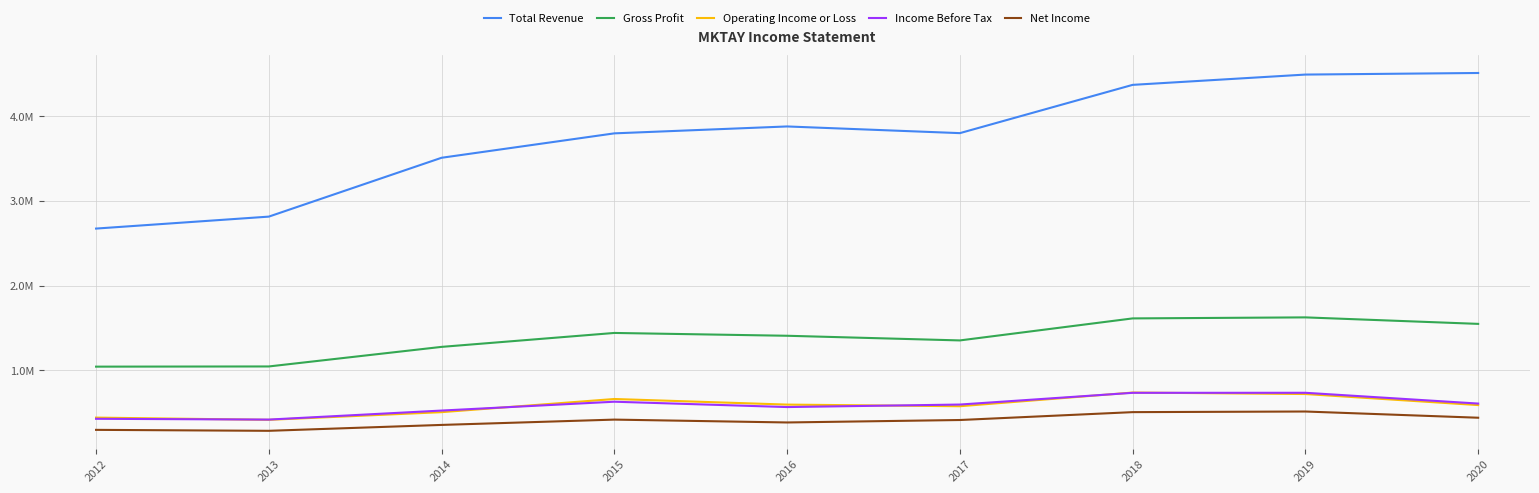

Where does the Net Income series first go above 410200?

2015